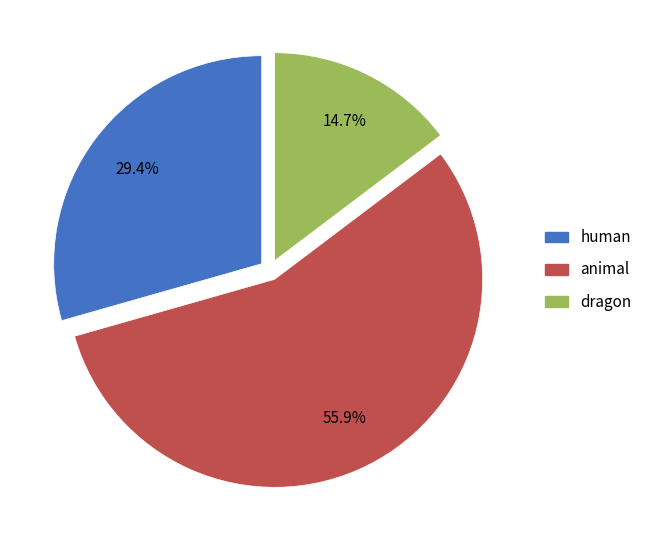

Is there a majority slice in this chart?

Yes